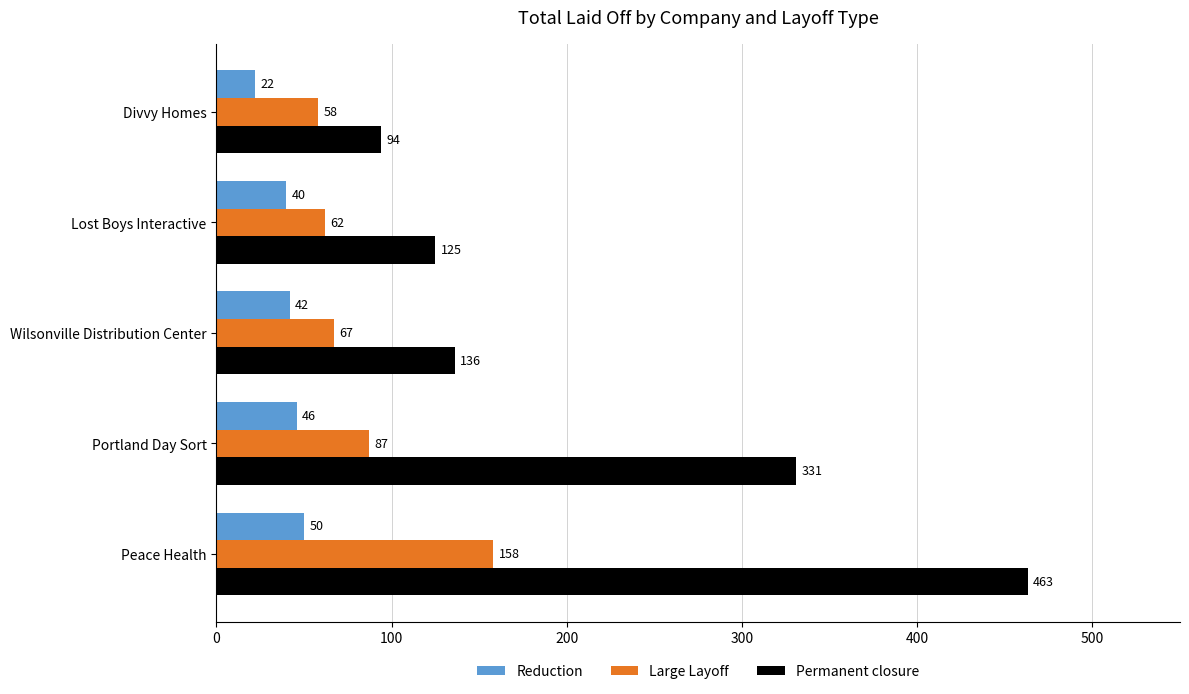

Where is Permanent closure nearest to the value 278?

Portland Day Sort